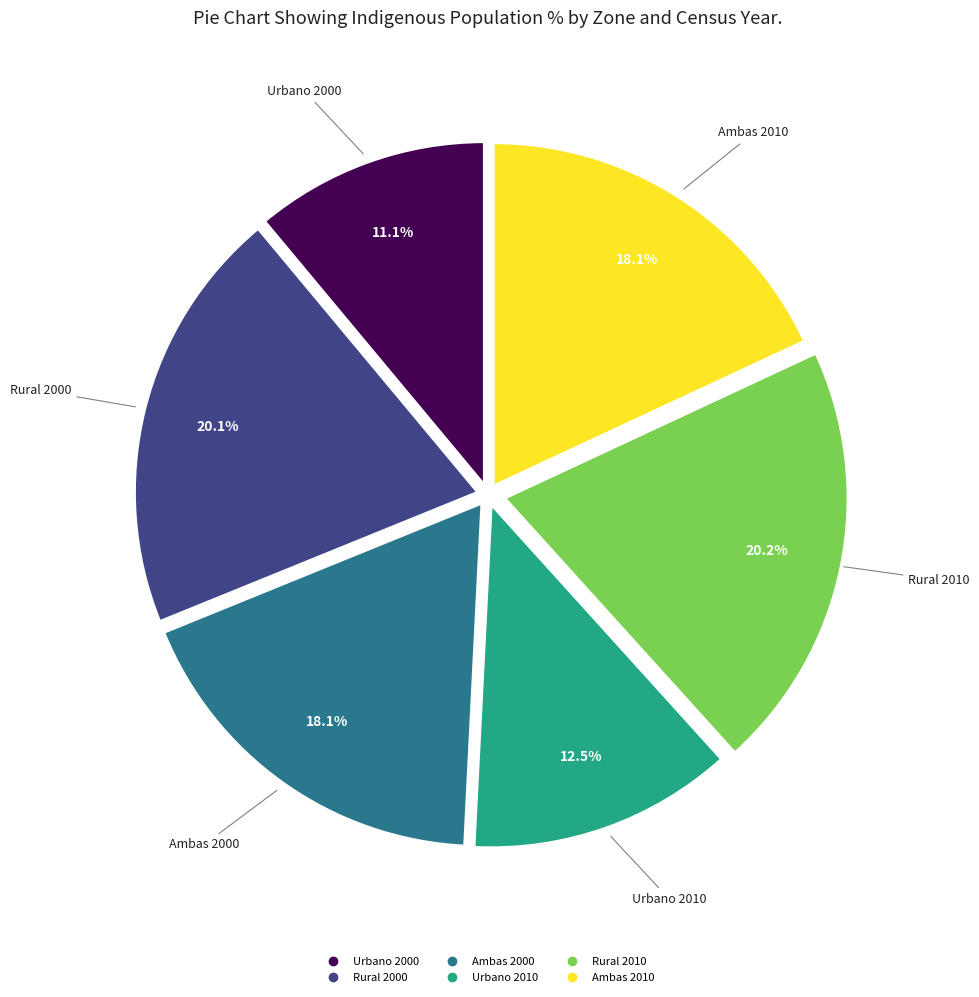

Which slice is the smallest?

Urbano 2000